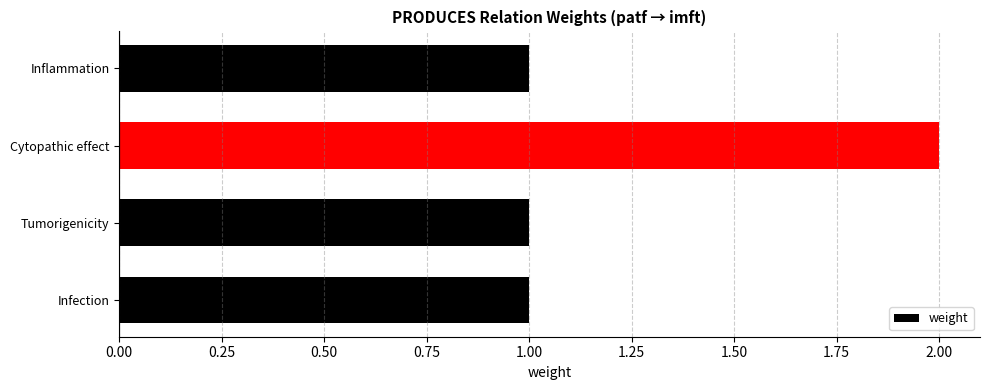

What is the sum of all values?

5